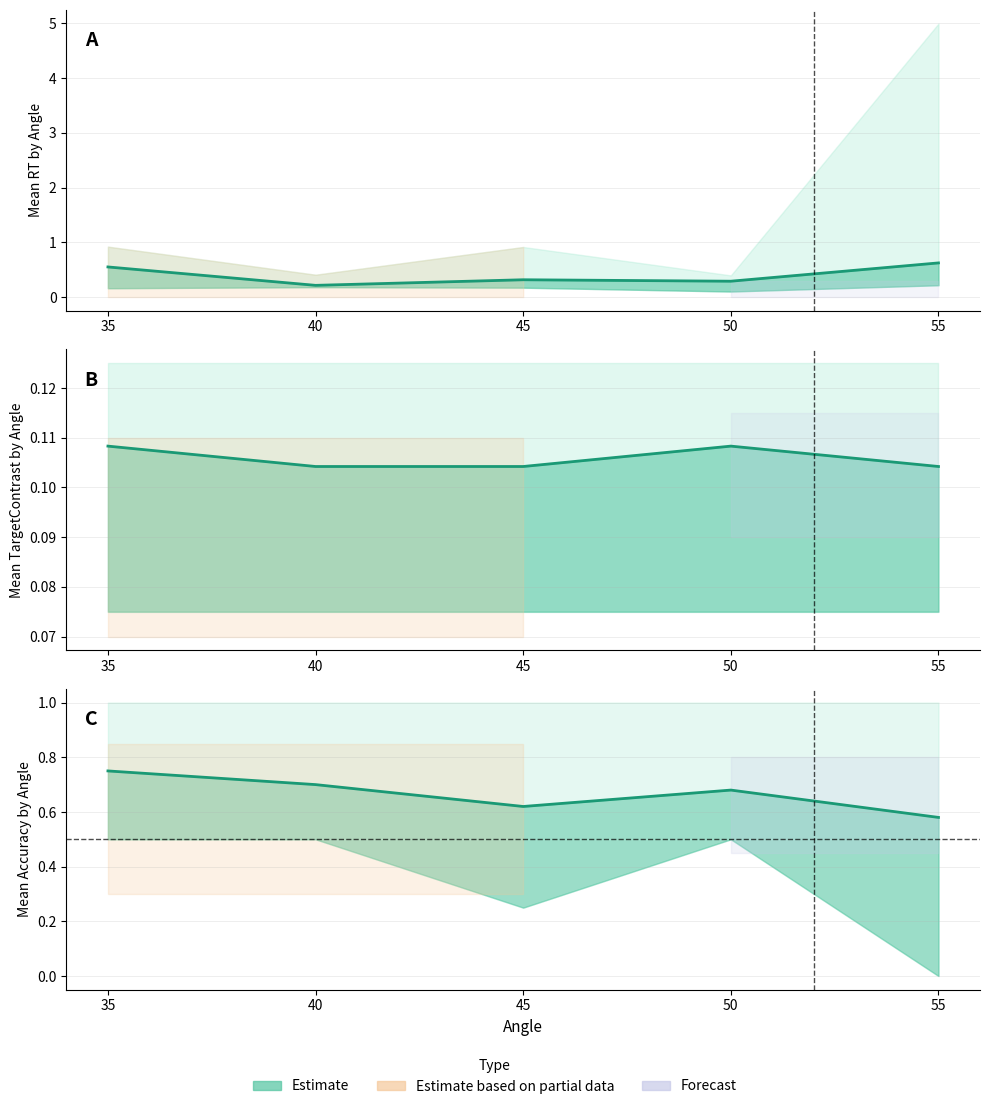

True or false: Mean TargetContrast and Mean Accuracy intersect in this chart.

False